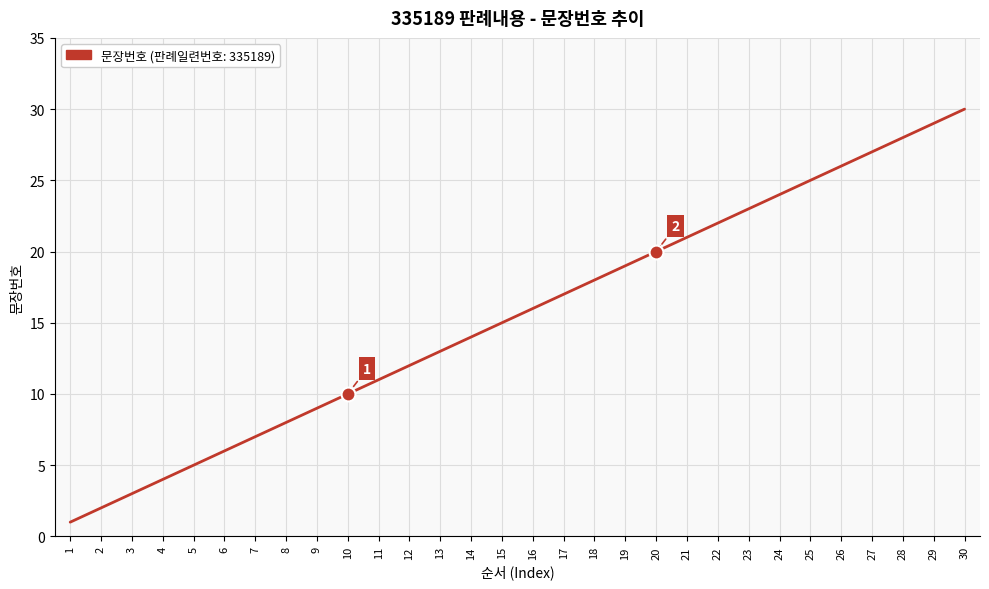

Count the number of data series in this chart.

1